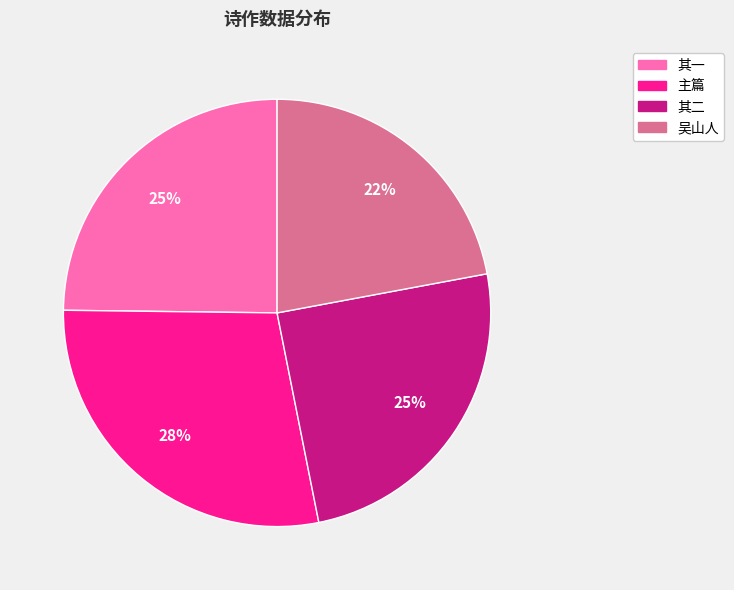

What is the largest slice in the pie chart?

主篇